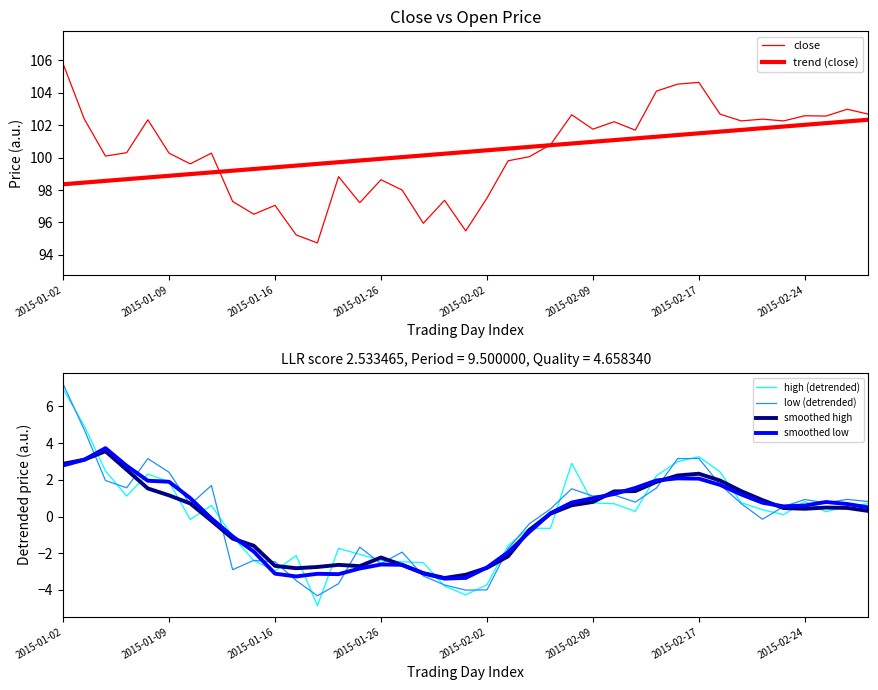

Is this an area chart (filled region under the line)?

No